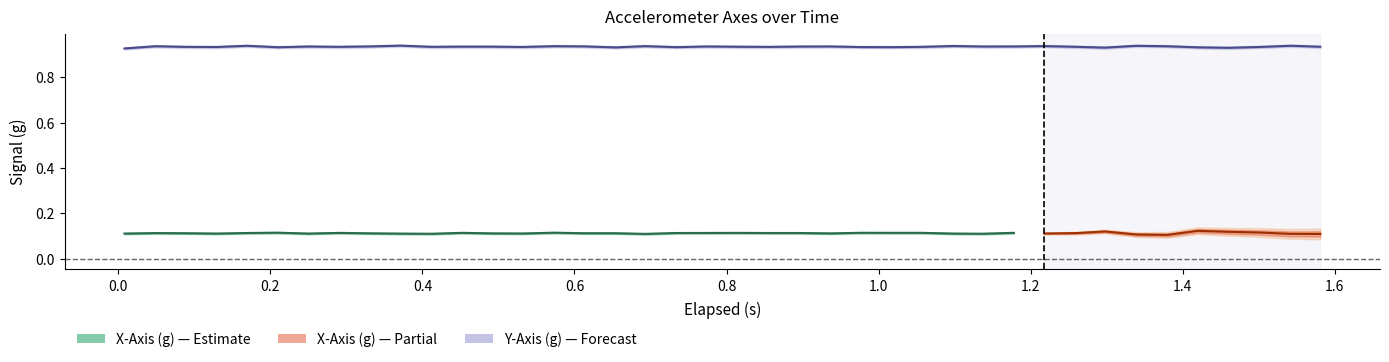

Reading right to left, list all the values displayed in this chart.

elapsed: 1.6	1.5	1.5	1.5	1.4	1.4	1.3	1.3	1.3	1.2	1.2	1.1	1.1	1.1	1.0	1.0	0.9	0.9	0.9	0.8	0.8	0.7	0.7	0.7	0.6	0.6	0.5	0.5	0.5	0.4	0.4	0.3	0.3	0.2	0.2	0.2	0.1	0.1	0.0	0.0
x_axis: 0.1	0.1	0.1	0.1	0.1	0.1	0.1	0.1	0.1	0.1	0.1	0.1	0.1	0.1	0.1	0.1	0.1	0.1	0.1	0.1	0.1	0.1	0.1	0.1	0.1	0.1	0.1	0.1	0.1	0.1	0.1	0.1	0.1	0.1	0.1	0.1	0.1	0.1	0.1	0.1
y_axis: 0.9	0.9	0.9	0.9	0.9	0.9	0.9	0.9	0.9	0.9	0.9	0.9	0.9	0.9	0.9	0.9	0.9	0.9	0.9	0.9	0.9	0.9	0.9	0.9	0.9	0.9	0.9	0.9	0.9	0.9	0.9	0.9	0.9	0.9	0.9	0.9	0.9	0.9	0.9	0.9